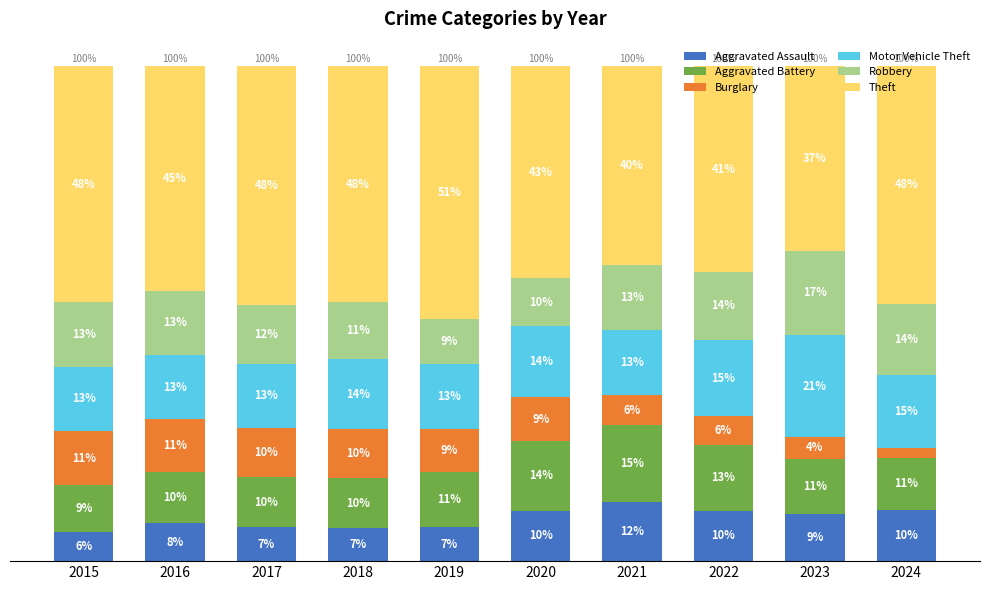

Read the Aggravated Assault value at 2019.

6.9